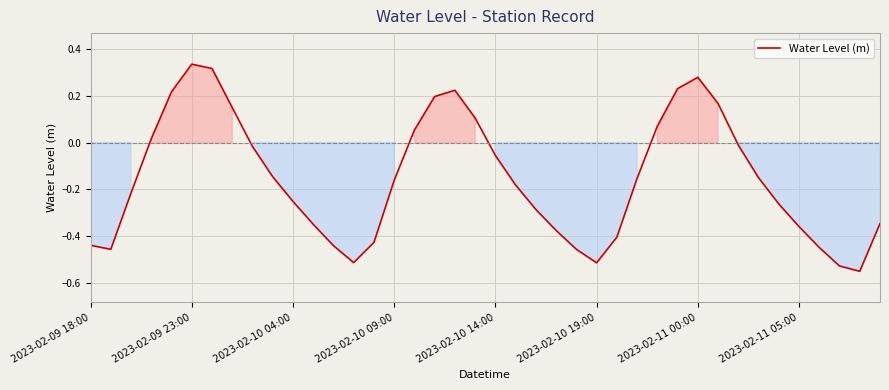

What is the difference between the maximum and minimum values?

0.9